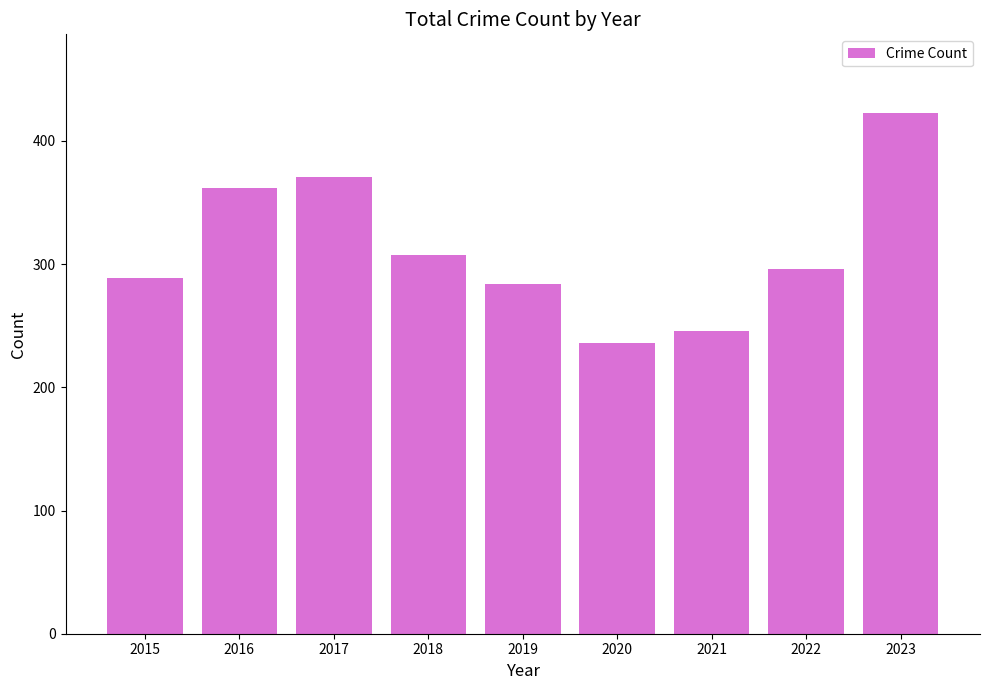

Is it true that the value at 2022 is 96?

False